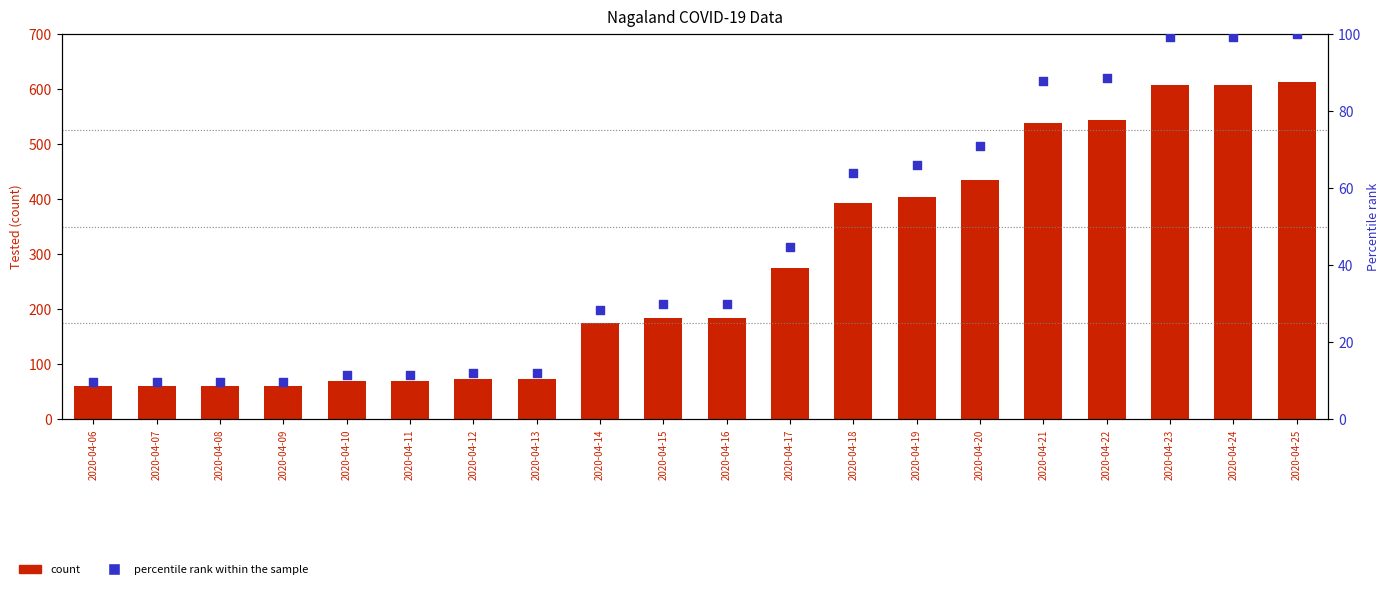

Which series reaches the minimum Y coordinate?

percentile rank within the sample